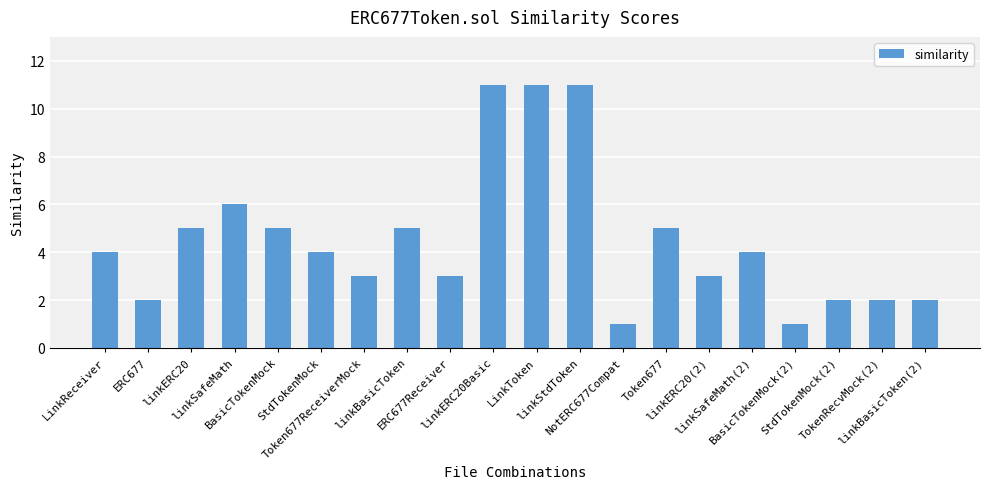

What is the label of the 1st bar from the right?

linkBasicToken(2)